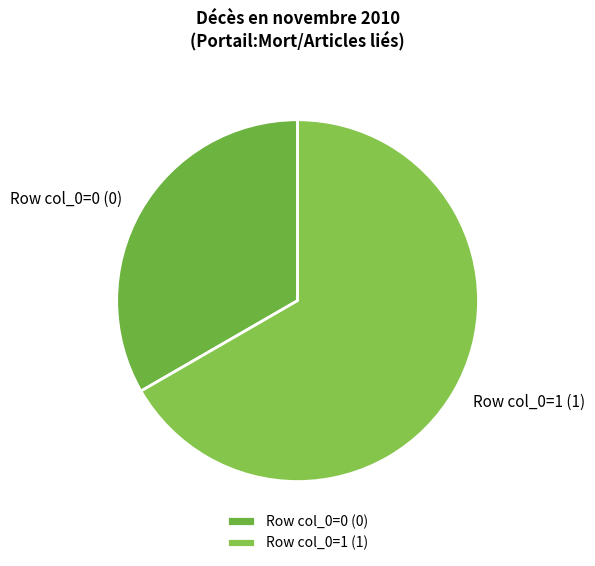

Do Row col_0=0 and Row col_0=1 together represent more than half of the pie?

Yes